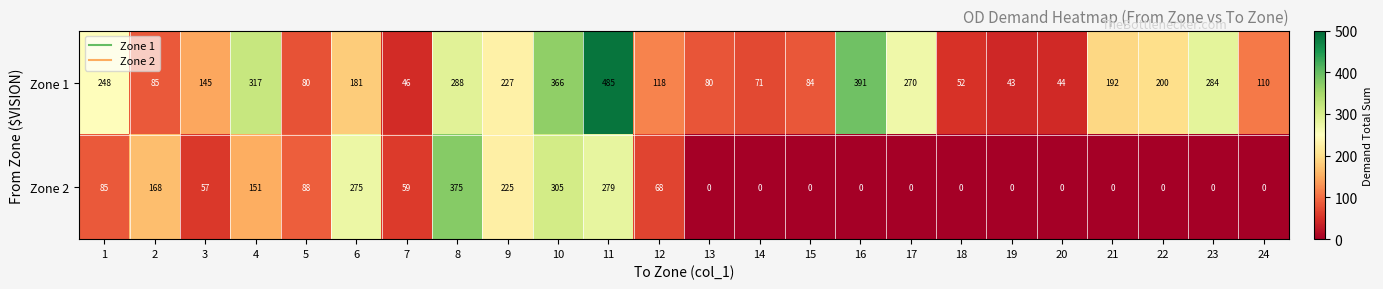

What is the difference between the maximum and minimum values in the Zone 1 series?

442